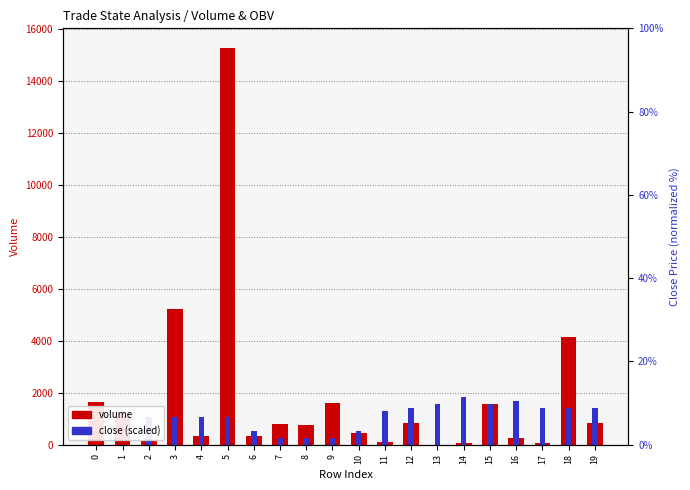

At which label is close (scaled) closest to 916?

3